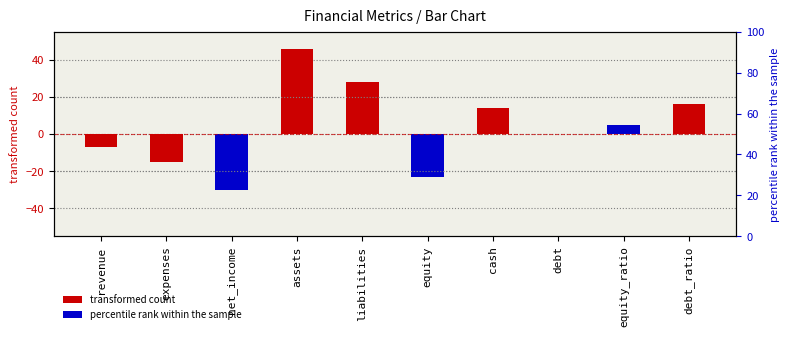

Where is the data nearest to the value 8?

equity_ratio